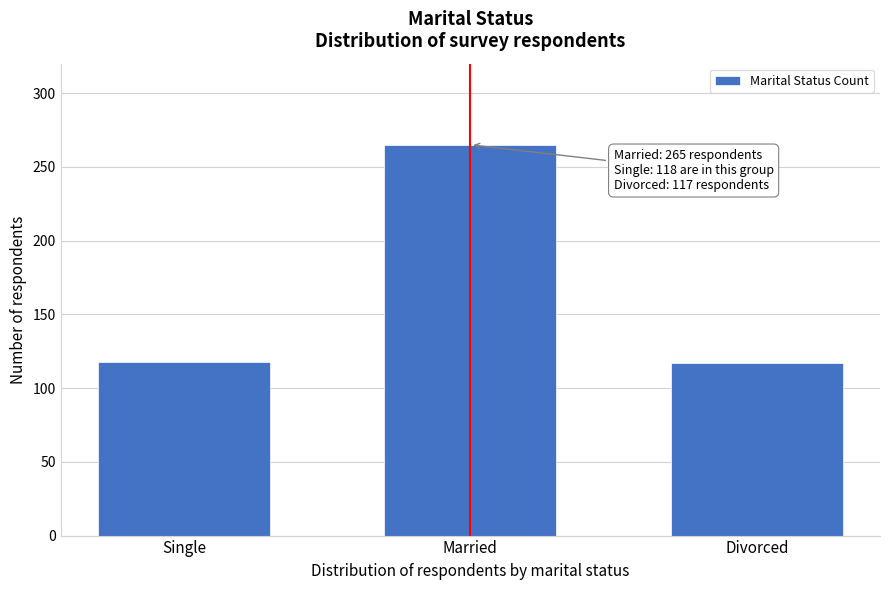

What is the sum of all values?

500